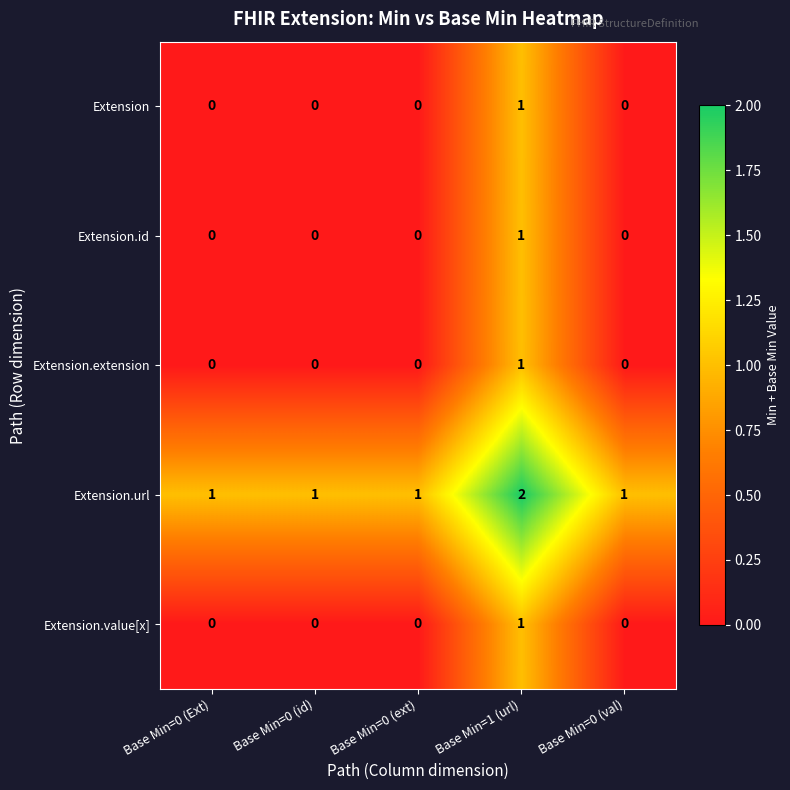

Which series has the largest total across all categories?

Extension.url